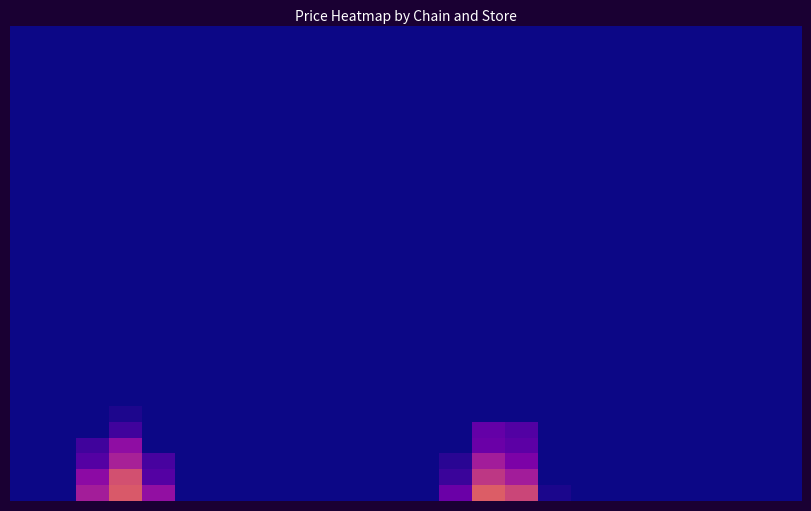

At which category does the chart reach its peak across all series?

14